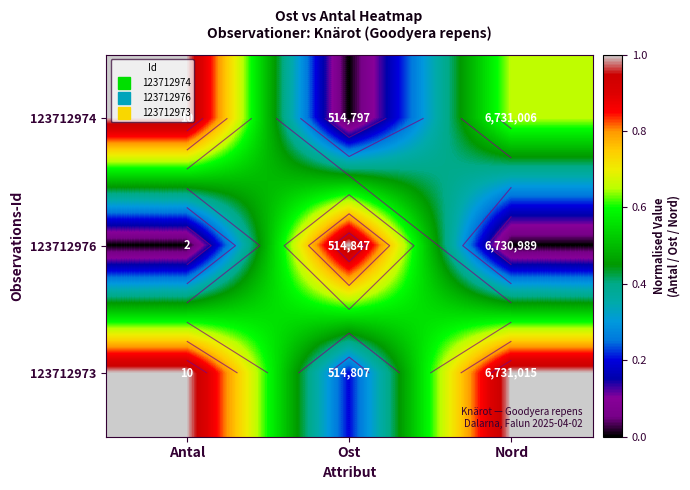

What is the difference between the highest and lowest values at Ost?

1.0